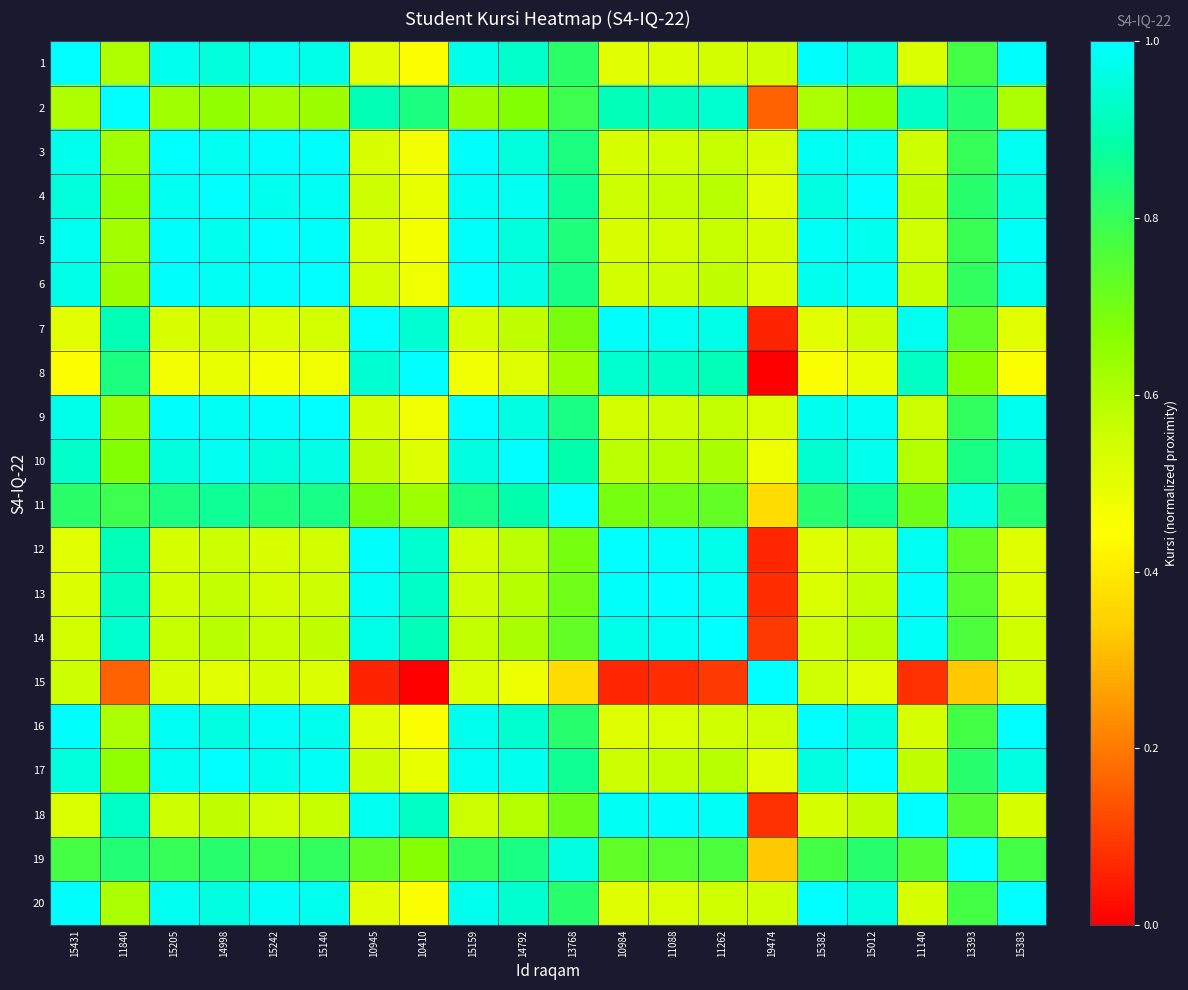

Reading left to right, transcribe all the data shown in this chart.

1: 15431=1.0	11840=0.6	15205=1.0	14998=1.0	15242=1.0	15140=1.0	10945=0.5	10410=0.4	15159=1.0	14792=0.9	13768=0.8	10984=0.5	11088=0.5	11262=0.5	19474=0.6	15382=1.0	15012=1.0	11140=0.5	13393=0.8	15383=1.0
2: 15431=0.6	11840=1.0	15205=0.6	14998=0.7	15242=0.6	15140=0.6	10945=0.9	10410=0.8	15159=0.6	14792=0.7	13768=0.8	10984=0.9	11088=0.9	11262=0.9	19474=0.2	15382=0.6	15012=0.7	11140=0.9	13393=0.8	15383=0.6
3: 15431=1.0	11840=0.6	15205=1.0	14998=1.0	15242=1.0	15140=1.0	10945=0.5	10410=0.5	15159=1.0	14792=1.0	13768=0.8	10984=0.5	11088=0.5	11262=0.6	19474=0.5	15382=1.0	15012=1.0	11140=0.6	13393=0.8	15383=1.0
4: 15431=1.0	11840=0.7	15205=1.0	14998=1.0	15242=1.0	15140=1.0	10945=0.6	10410=0.5	15159=1.0	14792=1.0	13768=0.9	10984=0.6	11088=0.6	11262=0.6	19474=0.5	15382=1.0	15012=1.0	11140=0.6	13393=0.8	15383=1.0
5: 15431=1.0	11840=0.6	15205=1.0	14998=1.0	15242=1.0	15140=1.0	10945=0.5	10410=0.5	15159=1.0	14792=1.0	13768=0.8	10984=0.5	11088=0.5	11262=0.6	19474=0.5	15382=1.0	15012=1.0	11140=0.5	13393=0.8	15383=1.0
6: 15431=1.0	11840=0.6	15205=1.0	14998=1.0	15242=1.0	15140=1.0	10945=0.5	10410=0.5	15159=1.0	14792=1.0	13768=0.8	10984=0.5	11088=0.6	11262=0.6	19474=0.5	15382=1.0	15012=1.0	11140=0.6	13393=0.8	15383=1.0
7: 15431=0.5	11840=0.9	15205=0.5	14998=0.6	15242=0.5	15140=0.5	10945=1.0	10410=0.9	15159=0.5	14792=0.6	13768=0.7	10984=1.0	11088=1.0	11262=1.0	19474=0.1	15382=0.5	15012=0.6	11140=1.0	13393=0.7	15383=0.5
8: 15431=0.4	11840=0.8	15205=0.5	14998=0.5	15242=0.5	15140=0.5	10945=0.9	10410=1.0	15159=0.5	14792=0.5	13768=0.6	10984=0.9	11088=0.9	11262=0.9	19474=0.0	15382=0.5	15012=0.5	11140=0.9	13393=0.7	15383=0.5
9: 15431=1.0	11840=0.6	15205=1.0	14998=1.0	15242=1.0	15140=1.0	10945=0.5	10410=0.5	15159=1.0	14792=1.0	13768=0.8	10984=0.5	11088=0.6	11262=0.6	19474=0.5	15382=1.0	15012=1.0	11140=0.6	13393=0.8	15383=1.0
10: 15431=0.9	11840=0.7	15205=1.0	14998=1.0	15242=1.0	15140=1.0	10945=0.6	10410=0.5	15159=1.0	14792=1.0	13768=0.9	10984=0.6	11088=0.6	11262=0.6	19474=0.5	15382=0.9	15012=1.0	11140=0.6	13393=0.8	15383=0.9
11: 15431=0.8	11840=0.8	15205=0.8	14998=0.9	15242=0.8	15140=0.8	10945=0.7	10410=0.6	15159=0.8	14792=0.9	13768=1.0	10984=0.7	11088=0.7	11262=0.7	19474=0.4	15382=0.8	15012=0.9	11140=0.7	13393=1.0	15383=0.8
12: 15431=0.5	11840=0.9	15205=0.5	14998=0.6	15242=0.5	15140=0.5	10945=1.0	10410=0.9	15159=0.5	14792=0.6	13768=0.7	10984=1.0	11088=1.0	11262=1.0	19474=0.1	15382=0.5	15012=0.6	11140=1.0	13393=0.7	15383=0.5
13: 15431=0.5	11840=0.9	15205=0.5	14998=0.6	15242=0.5	15140=0.6	10945=1.0	10410=0.9	15159=0.6	14792=0.6	13768=0.7	10984=1.0	11088=1.0	11262=1.0	19474=0.1	15382=0.5	15012=0.6	11140=1.0	13393=0.7	15383=0.5
14: 15431=0.5	11840=0.9	15205=0.6	14998=0.6	15242=0.6	15140=0.6	10945=1.0	10410=0.9	15159=0.6	14792=0.6	13768=0.7	10984=1.0	11088=1.0	11262=1.0	19474=0.1	15382=0.5	15012=0.6	11140=1.0	13393=0.8	15383=0.5
15: 15431=0.6	11840=0.2	15205=0.5	14998=0.5	15242=0.5	15140=0.5	10945=0.1	10410=0.0	15159=0.5	14792=0.5	13768=0.4	10984=0.1	11088=0.1	11262=0.1	19474=1.0	15382=0.5	15012=0.5	11140=0.1	13393=0.3	15383=0.5
16: 15431=1.0	11840=0.6	15205=1.0	14998=1.0	15242=1.0	15140=1.0	10945=0.5	10410=0.5	15159=1.0	14792=0.9	13768=0.8	10984=0.5	11088=0.5	11262=0.5	19474=0.5	15382=1.0	15012=1.0	11140=0.5	13393=0.8	15383=1.0
17: 15431=1.0	11840=0.7	15205=1.0	14998=1.0	15242=1.0	15140=1.0	10945=0.6	10410=0.5	15159=1.0	14792=1.0	13768=0.9	10984=0.6	11088=0.6	11262=0.6	19474=0.5	15382=1.0	15012=1.0	11140=0.6	13393=0.8	15383=1.0
18: 15431=0.5	11840=0.9	15205=0.6	14998=0.6	15242=0.5	15140=0.6	10945=1.0	10410=0.9	15159=0.6	14792=0.6	13768=0.7	10984=1.0	11088=1.0	11262=1.0	19474=0.1	15382=0.5	15012=0.6	11140=1.0	13393=0.8	15383=0.5
19: 15431=0.8	11840=0.8	15205=0.8	14998=0.8	15242=0.8	15140=0.8	10945=0.7	10410=0.7	15159=0.8	14792=0.8	13768=1.0	10984=0.7	11088=0.7	11262=0.8	19474=0.3	15382=0.8	15012=0.8	11140=0.8	13393=1.0	15383=0.8
20: 15431=1.0	11840=0.6	15205=1.0	14998=1.0	15242=1.0	15140=1.0	10945=0.5	10410=0.5	15159=1.0	14792=0.9	13768=0.8	10984=0.5	11088=0.5	11262=0.5	19474=0.5	15382=1.0	15012=1.0	11140=0.5	13393=0.8	15383=1.0